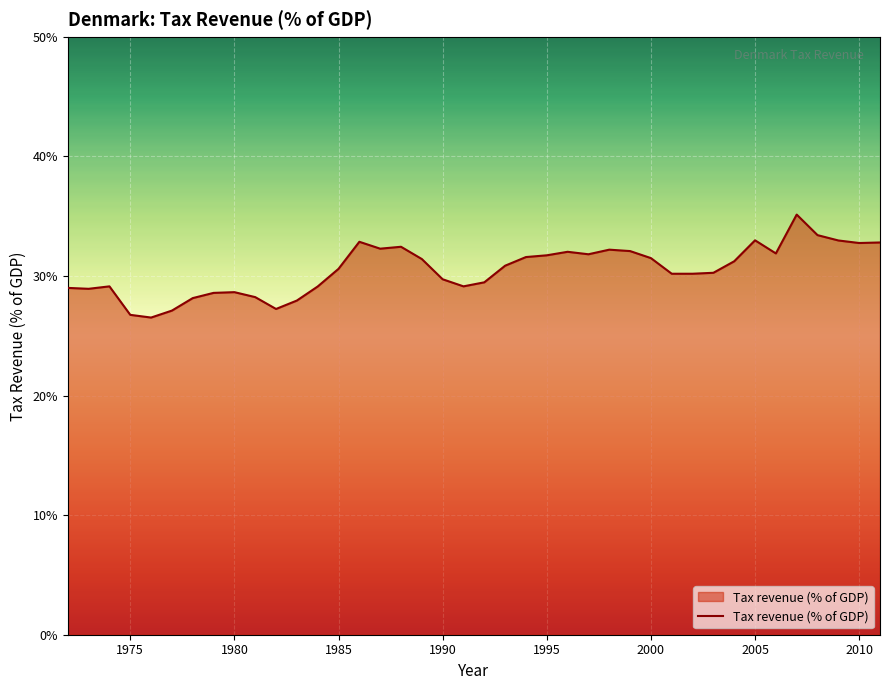

What is the average value?

30.5